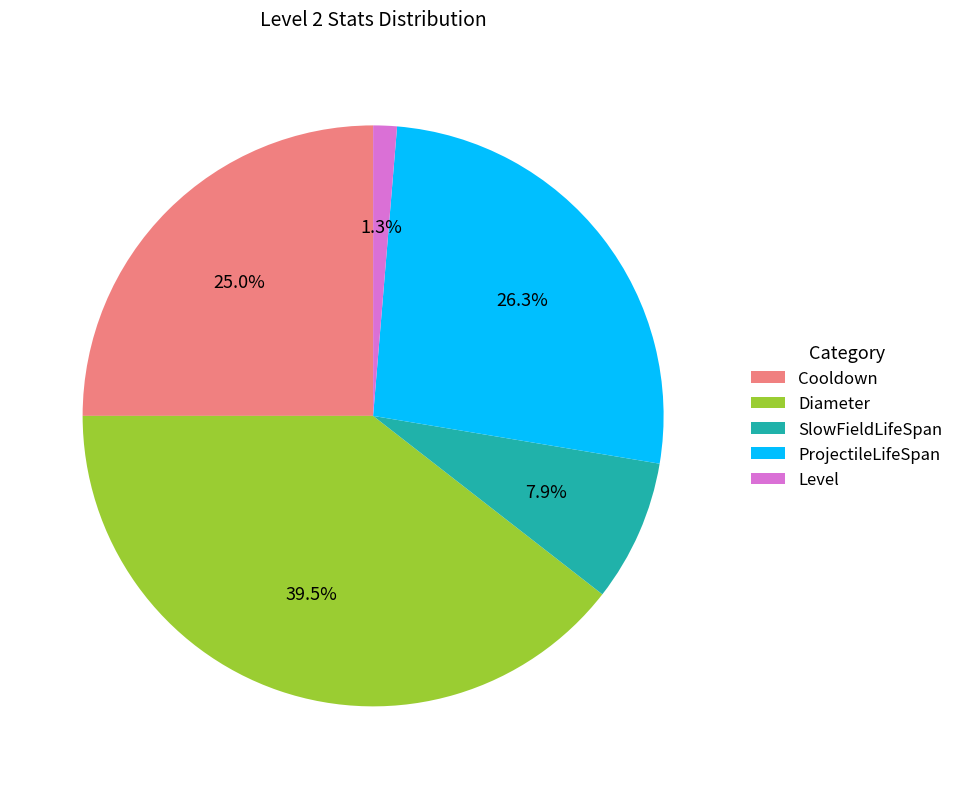

Rank the categories by value from lowest to highest.

Level, SlowFieldLifeSpan, Cooldown, ProjectileLifeSpan, Diameter